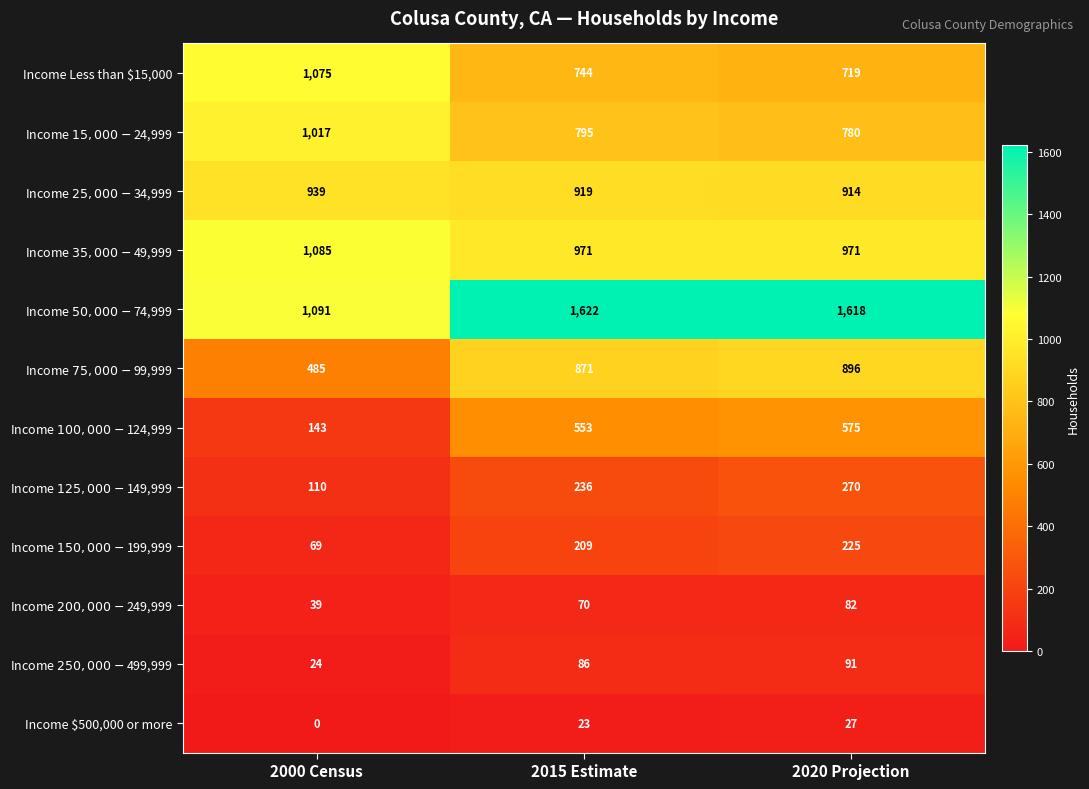

Which series has the largest total across all categories?

Income $50,000 - $74,999